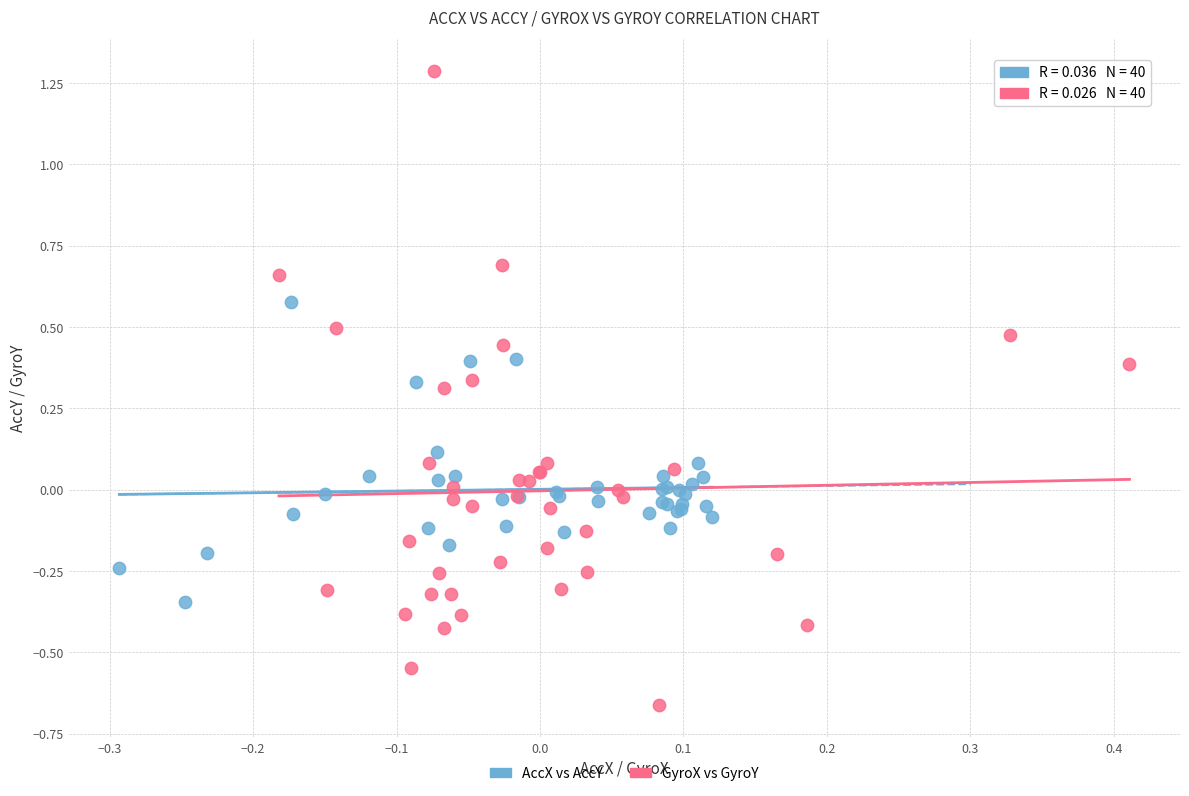

Which series reaches the minimum Y coordinate?

GyroX vs GyroY